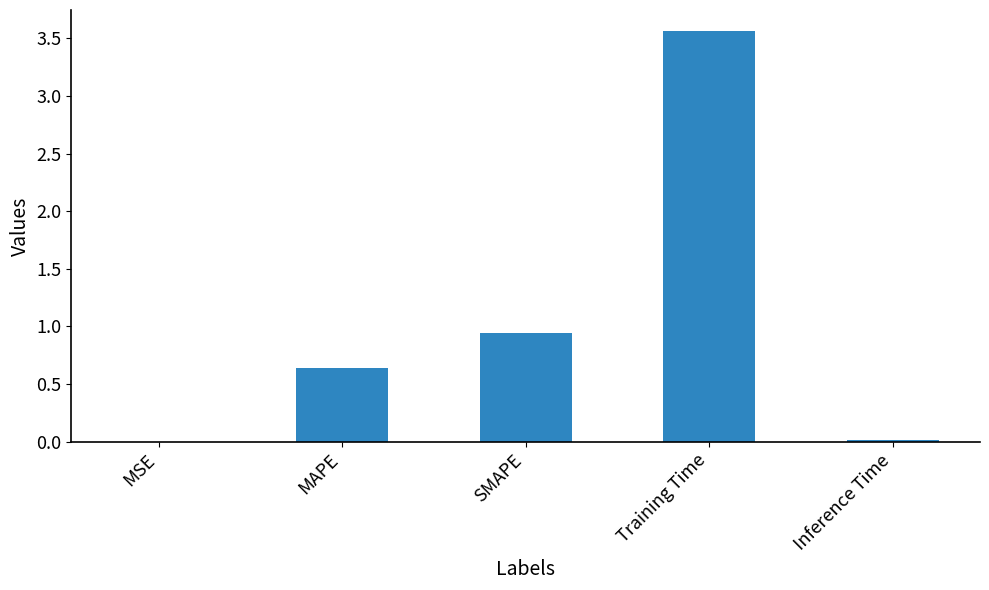

What is the greatest value displayed?

3.6